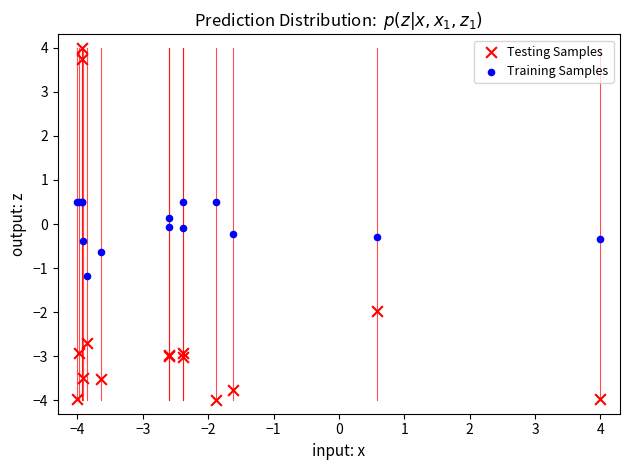

Which series contains the lowest Y value?

Testing Samples